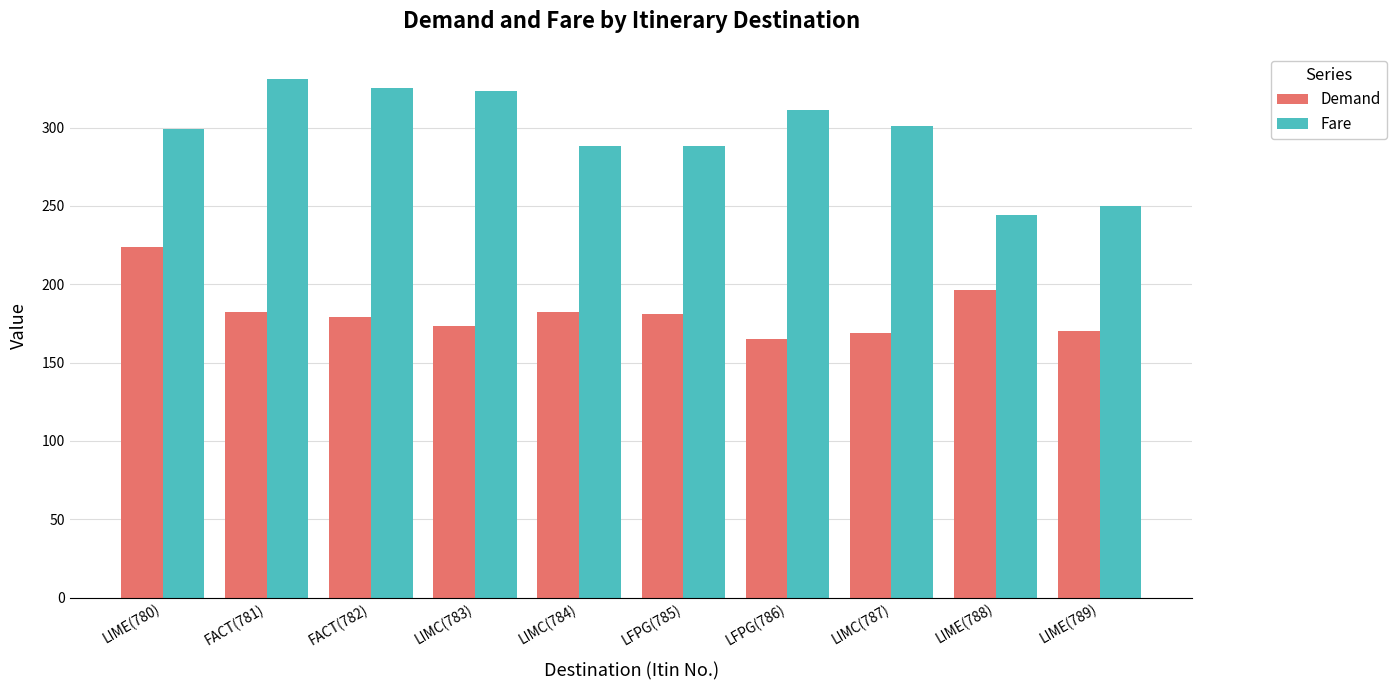

What is the smallest value displayed?

165